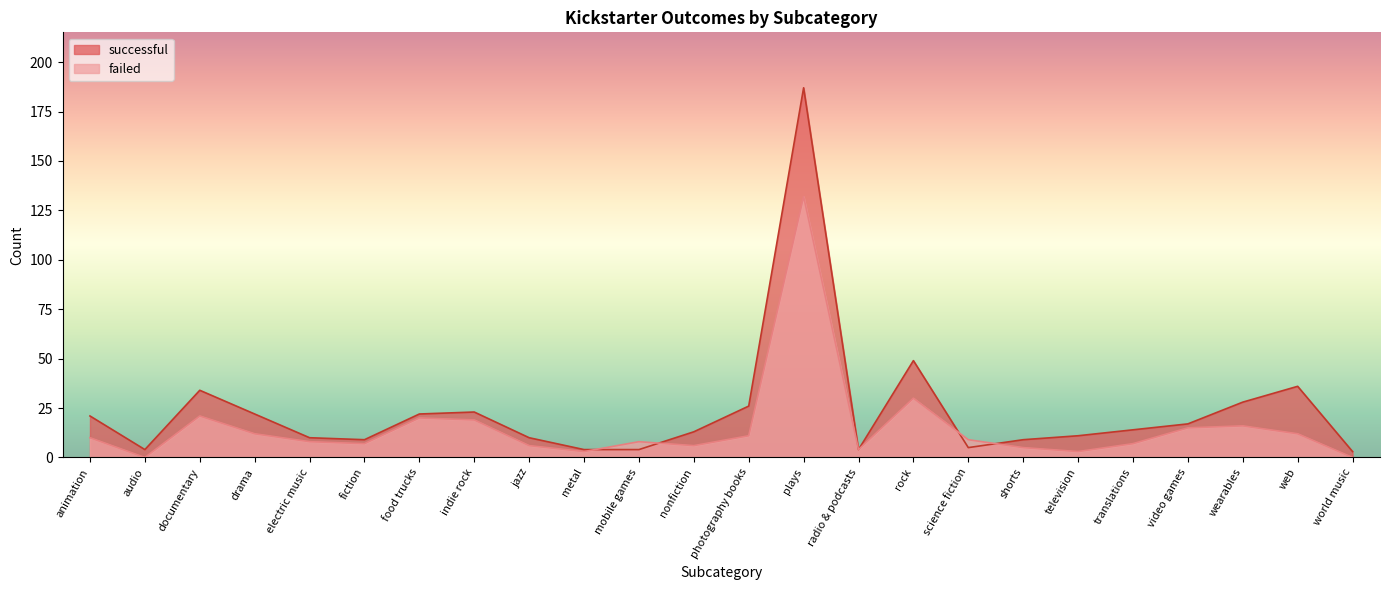

What is the label of the 23rd point from the right?

audio